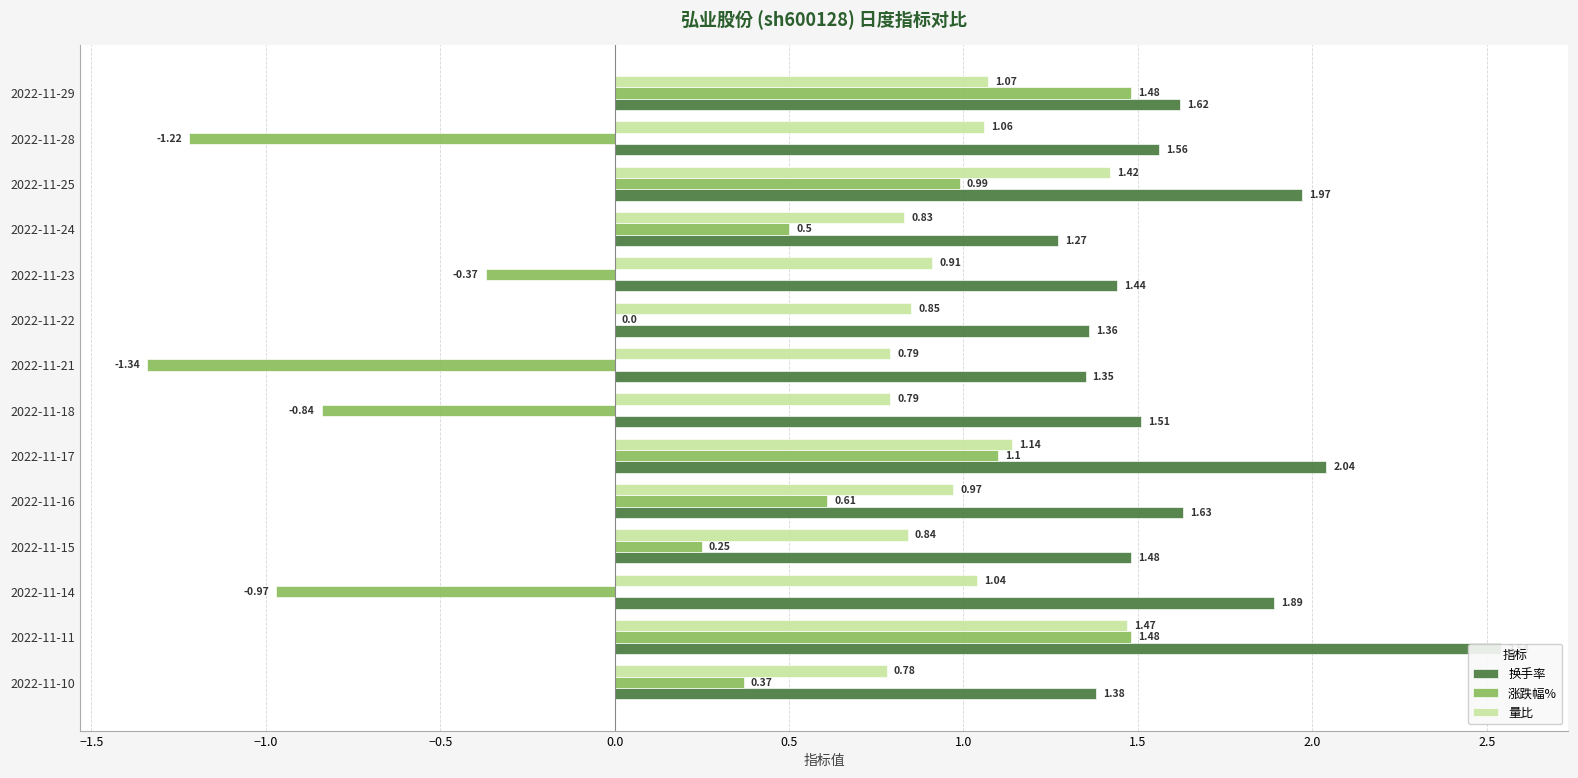

What is the difference between the maximum and second lowest values in the 涨跌幅% series?

2.7